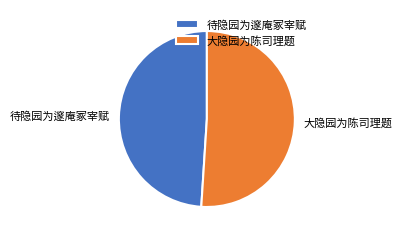

Do 大隐园为陈司理题 and 待隐园为邃庵冢宰赋 together represent more than half of the pie?

Yes